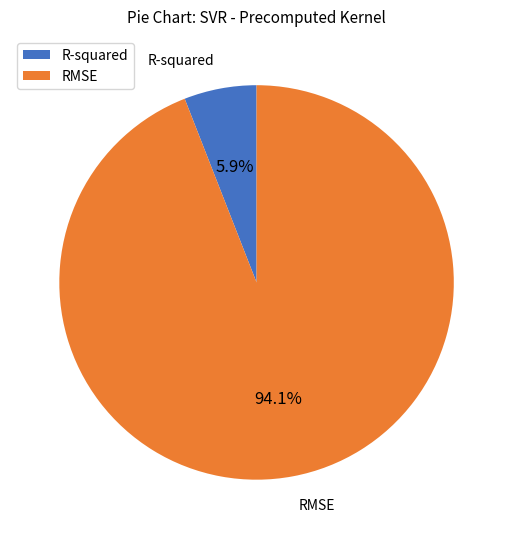

Does any single category account for the majority?

Yes